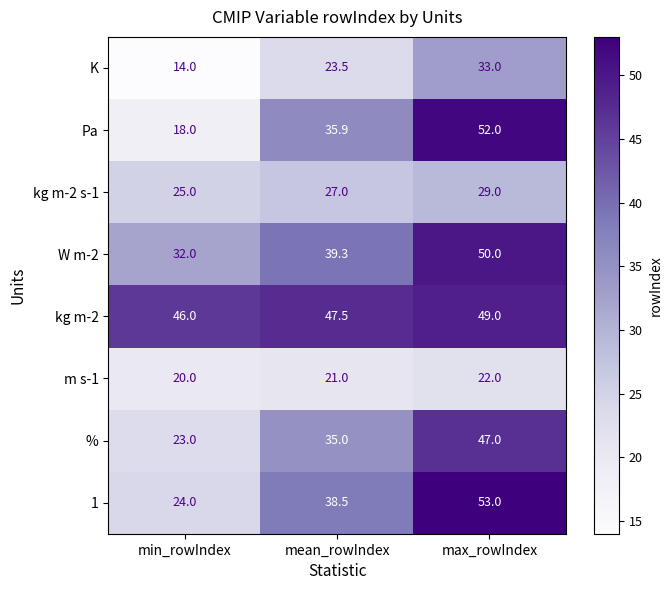

Which category has the lowest value across all series?

min_rowIndex